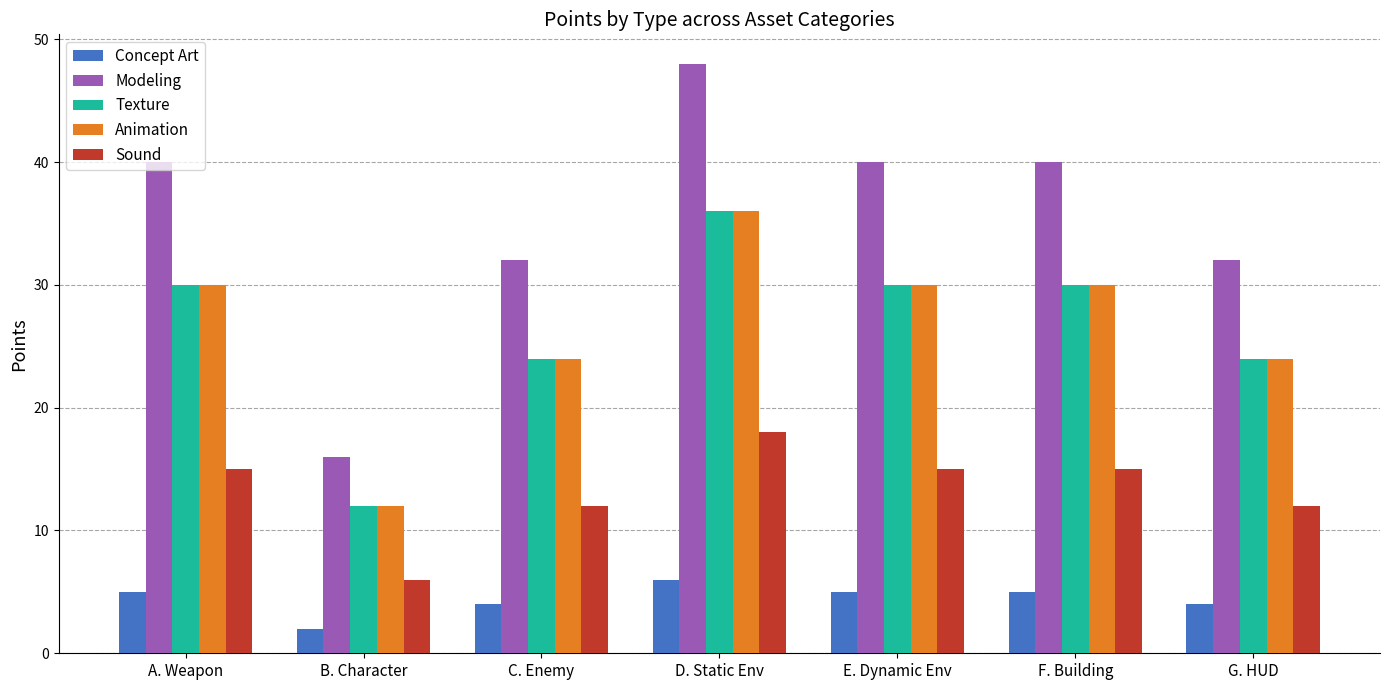

Reading left to right, extract all data points from this chart.

Concept Art: 5	2	4	6	5	5	4
Modeling: 40	16	32	48	40	40	32
Texture: 30	12	24	36	30	30	24
Animation: 30	12	24	36	30	30	24
Sound: 15	6	12	18	15	15	12